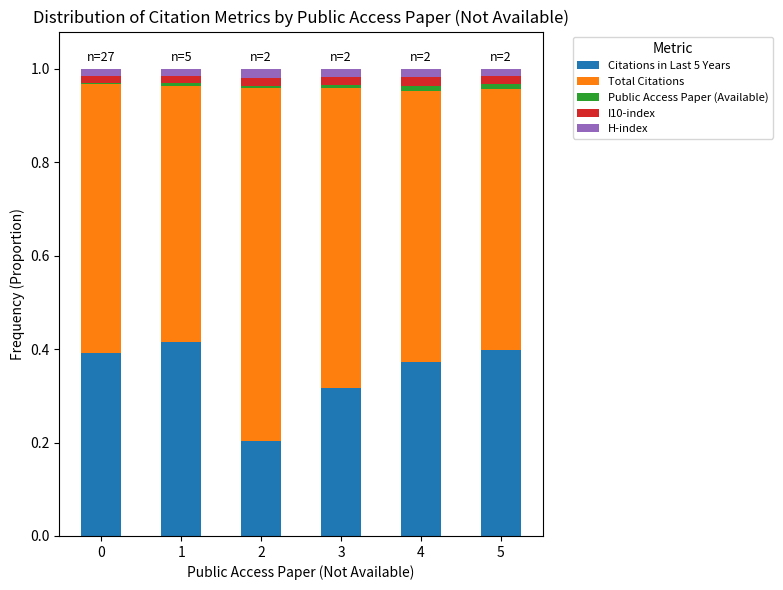

The Citations in Last 5 Years series shows 0.1 at 5. True or false?

False